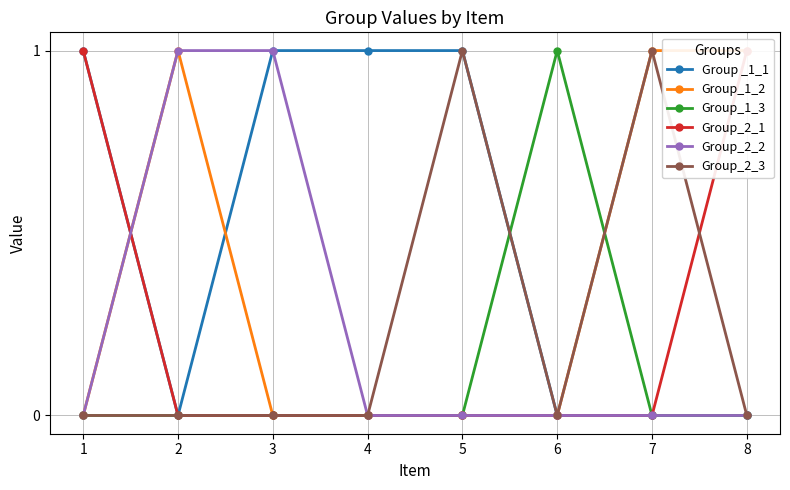

At 6, list the series in order from largest to smallest.

Group_1_3, Group _1_1, Group_1_2, Group_2_1, Group_2_2, Group_2_3